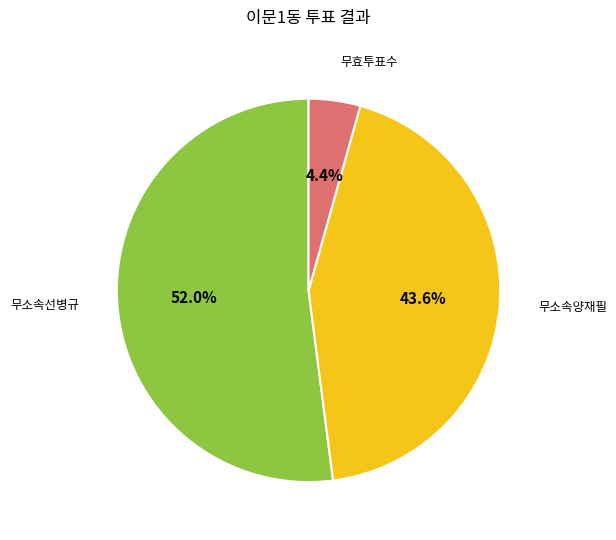

Is there a majority slice in this chart?

Yes